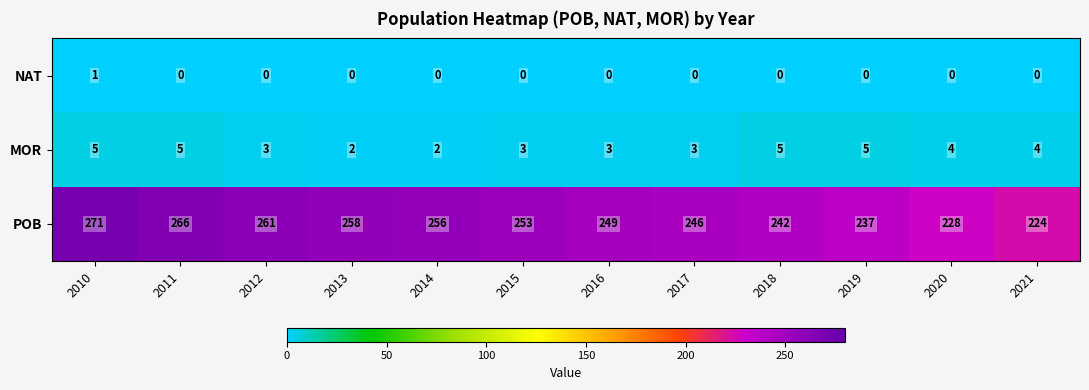

Which series changed the most between 2012 and 2014?

POB